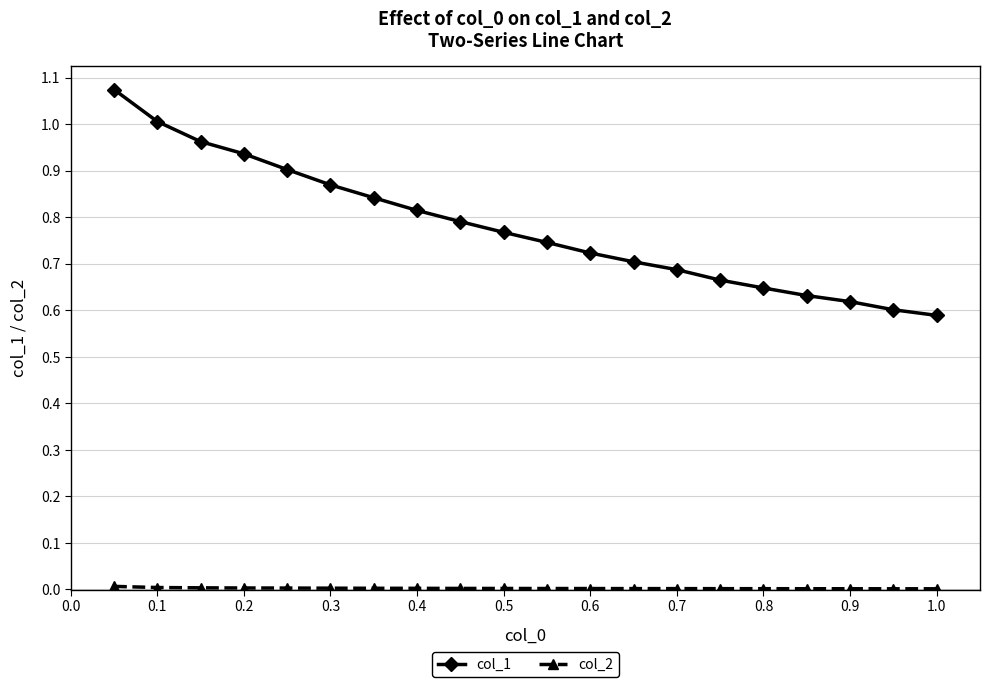

Which series has the largest range (max minus min)?

col_1